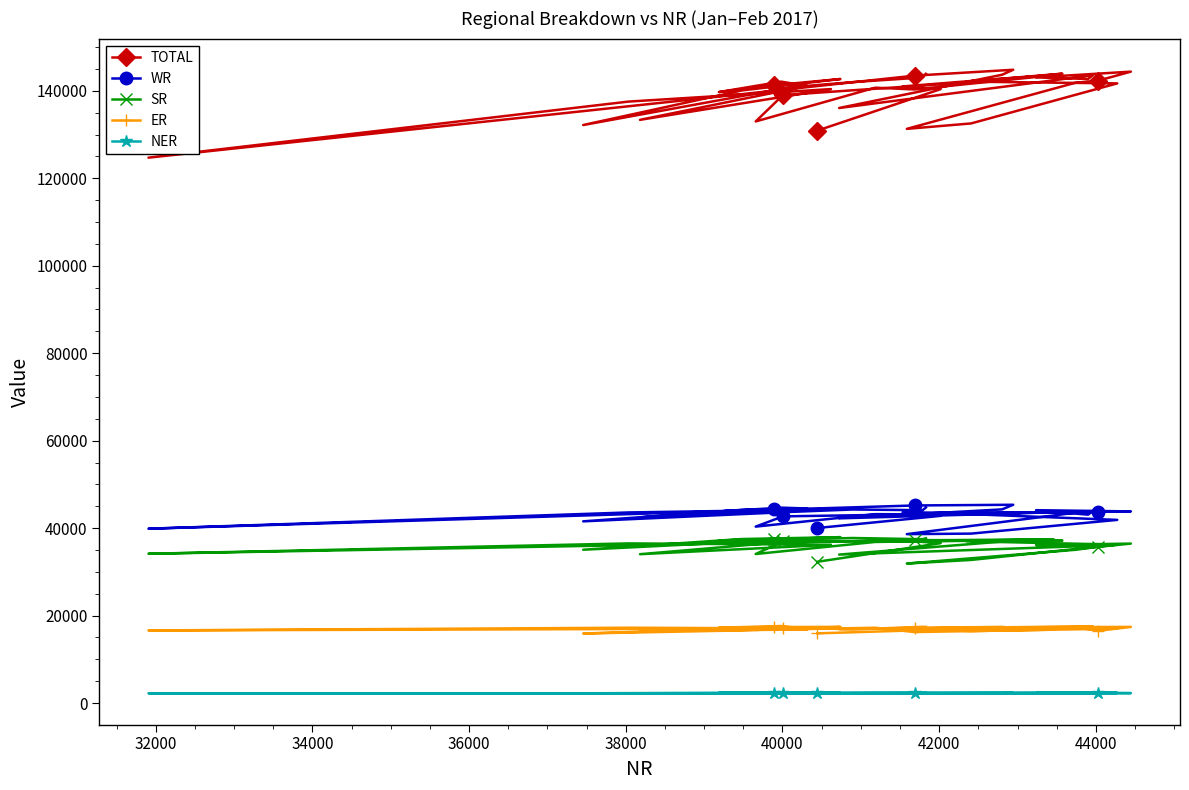

What are all the series names shown in the legend?

TOTAL, WR, SR, ER, NER